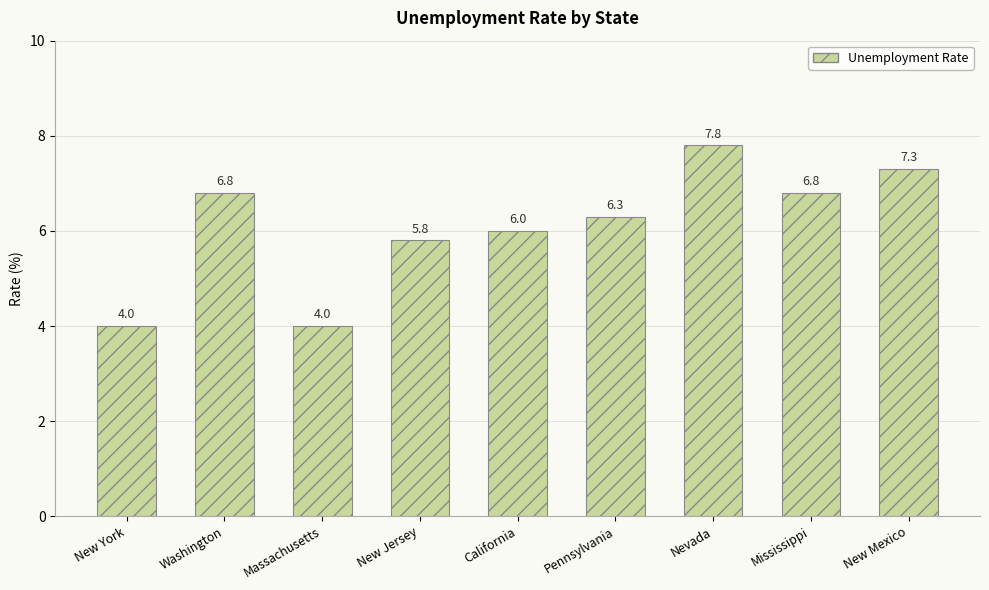

What is the change in value from Massachusetts to Nevada?

+3.8